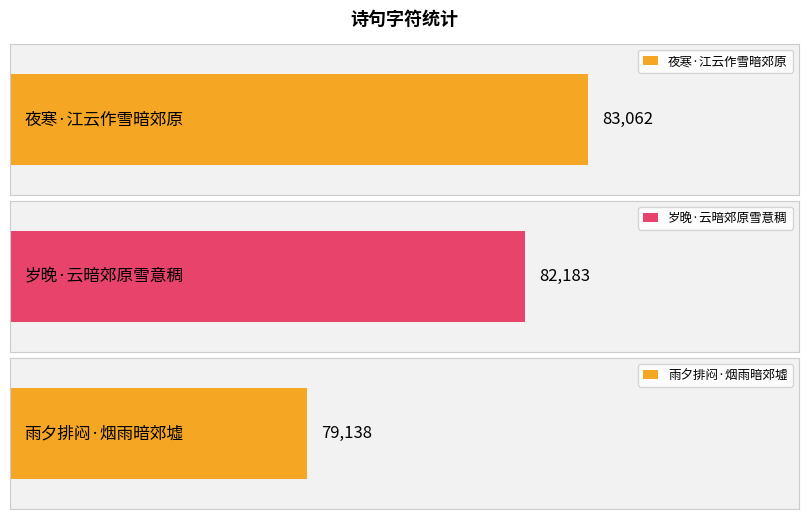

What value does the data have at 雨夕排闷·烟雨暗郊墟, to the nearest 50?

79150